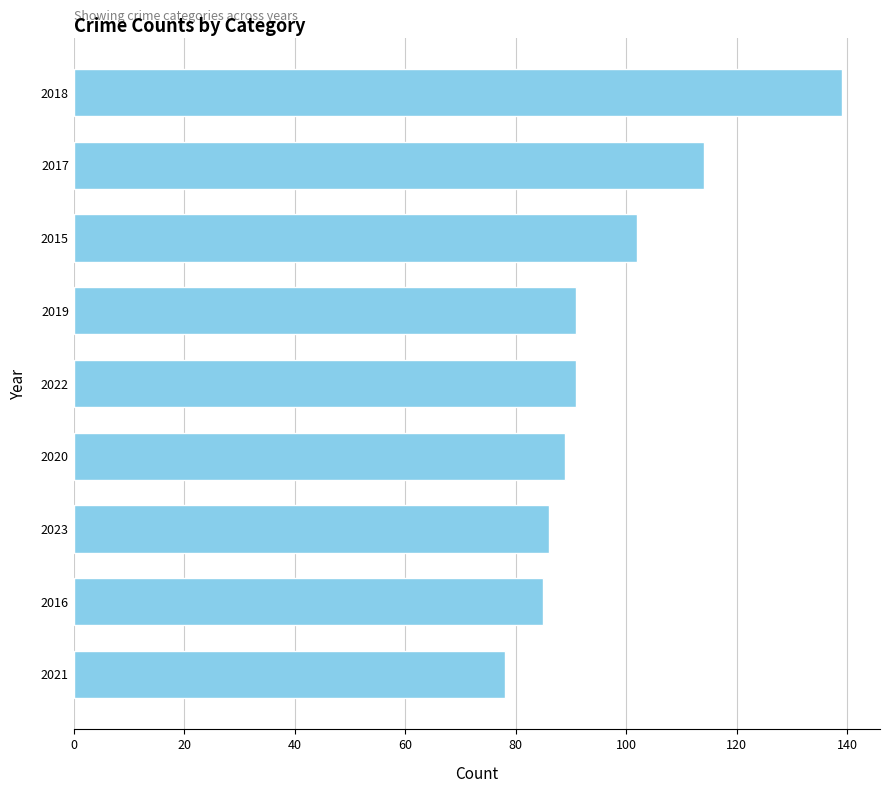

What is the change in value from 2020 to 2016?

-4